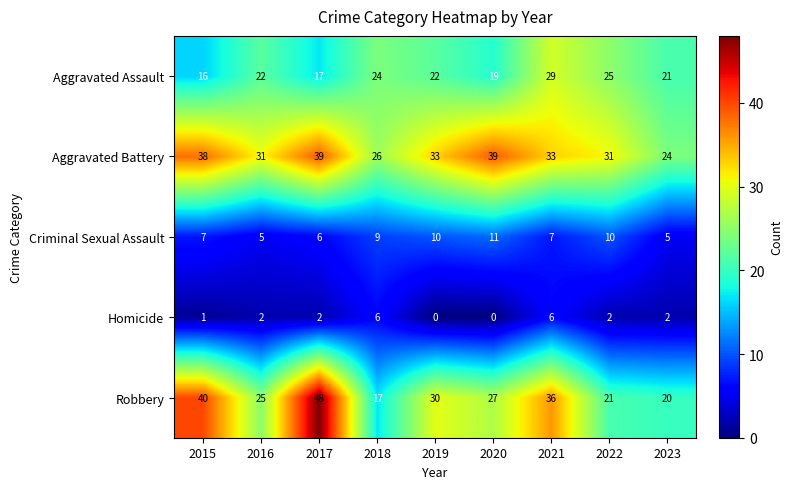

At which category does the chart reach its peak across all series?

2017